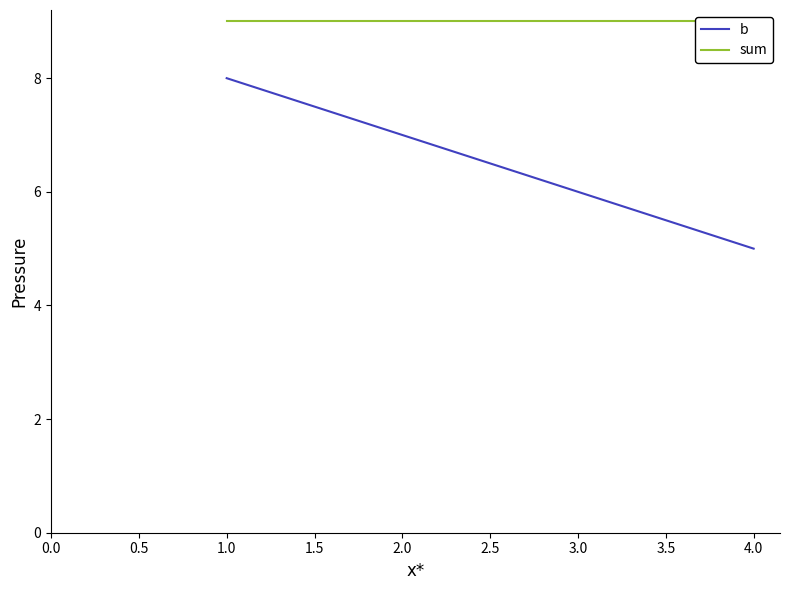

What is the average value of the sum series?

9